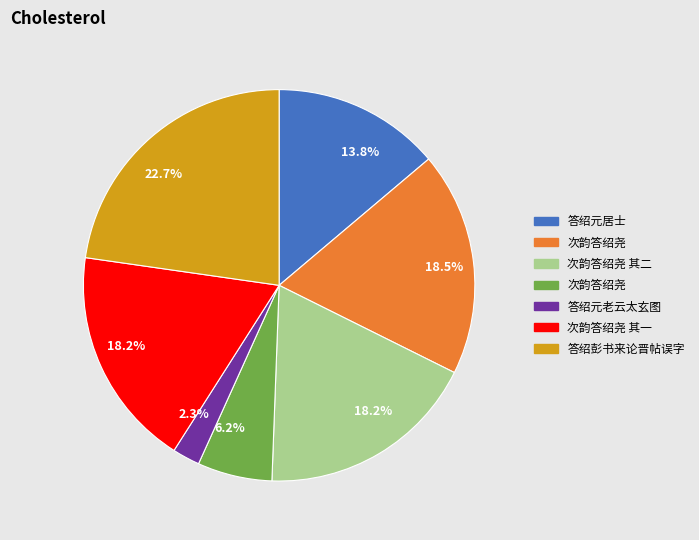

Is there a majority slice in this chart?

No